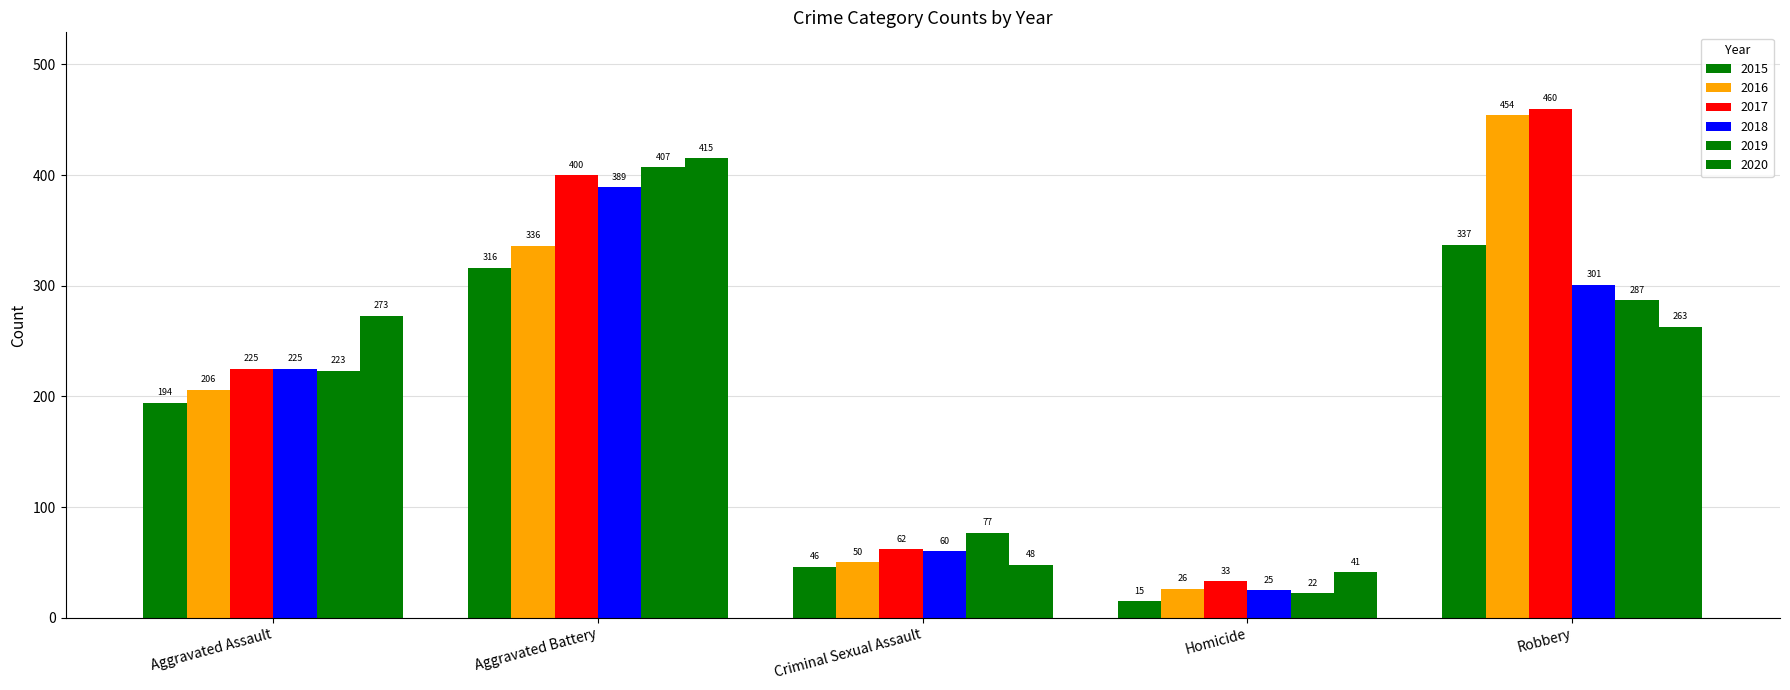

How many bars are there in each group?

6